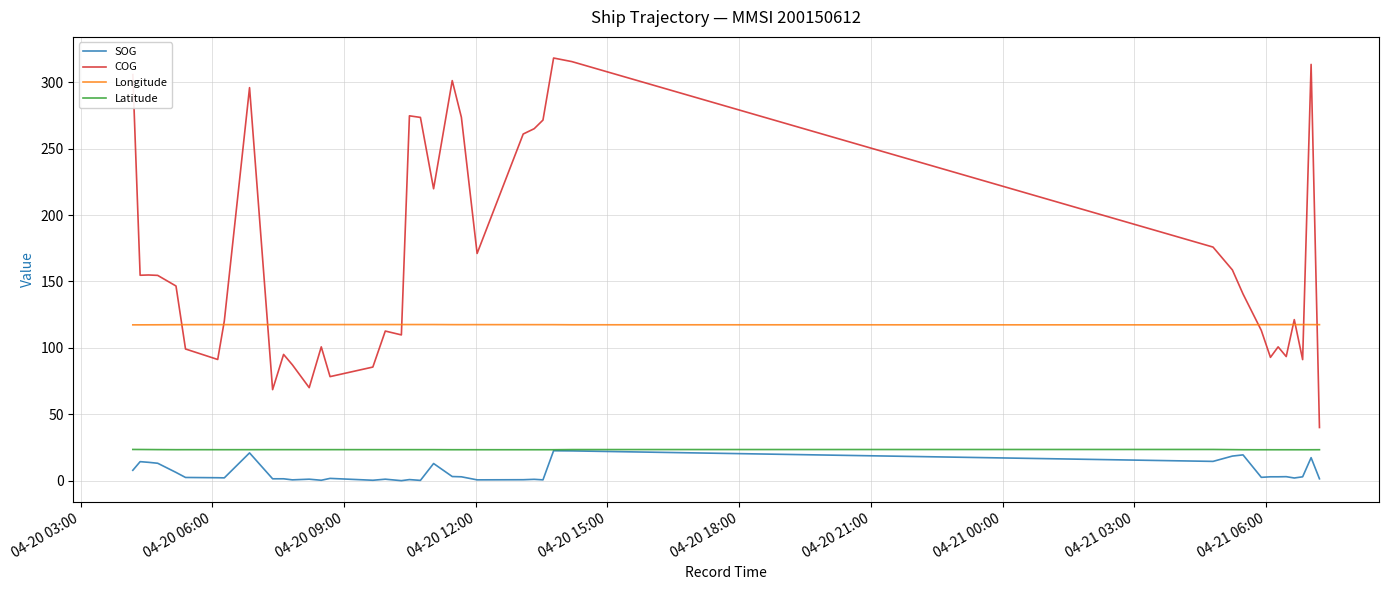

What is the minimum value shown in the chart?

0.1